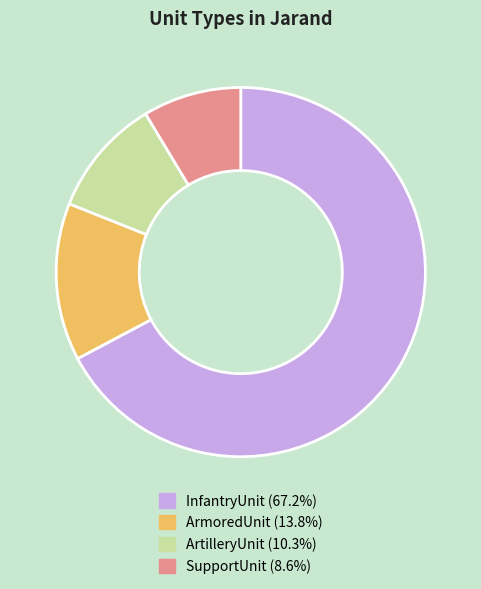

Does any single category account for the majority?

Yes